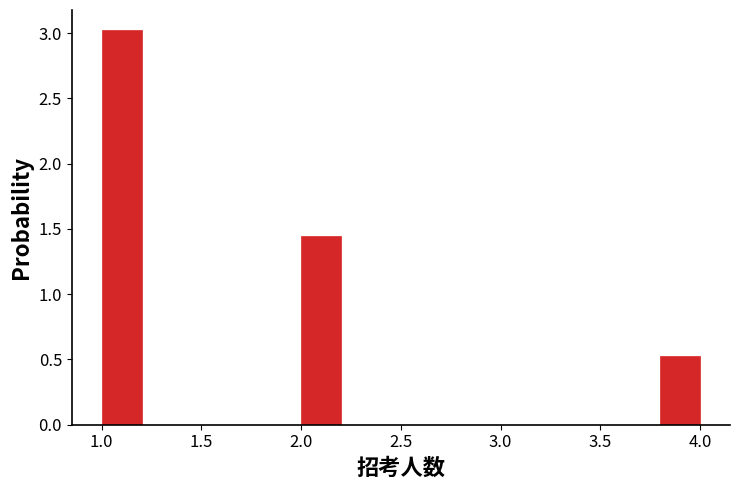

Reading left to right, transcribe this chart: for each bar, give the range it covers on the x-axis and its height. The values are not printed on the chart, so give them approximately, as read against the axis.

1.0 to 1.2: 3.05
1.2 to 1.4: 0
1.4 to 1.6: 0
1.6 to 1.8: 0
1.8 to 2.0: 0
2.0 to 2.2: 1.45
2.2 to 2.4: 0
2.4 to 2.6: 0
2.6 to 2.8: 0
2.8 to 3.0: 0
3.0 to 3.2: 0
3.2 to 3.4: 0
3.4 to 3.6: 0
3.6 to 3.8: 0
3.8 to 4.0: 0.55